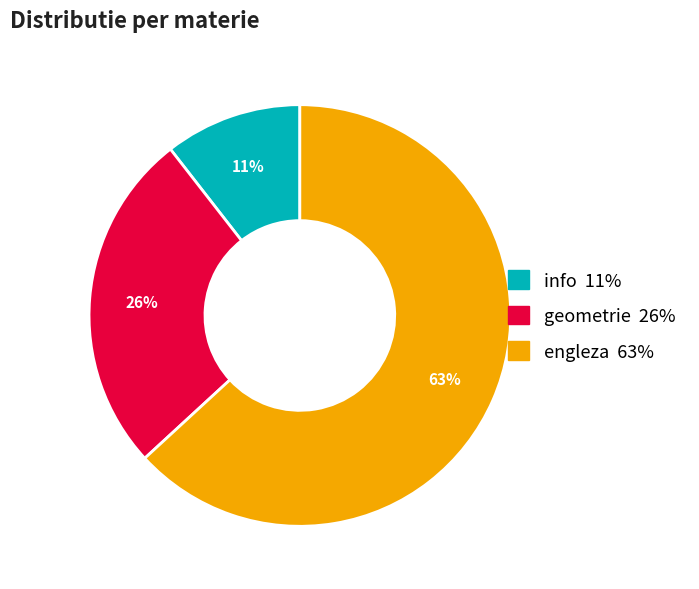

Which category accounts for the majority?

engleza